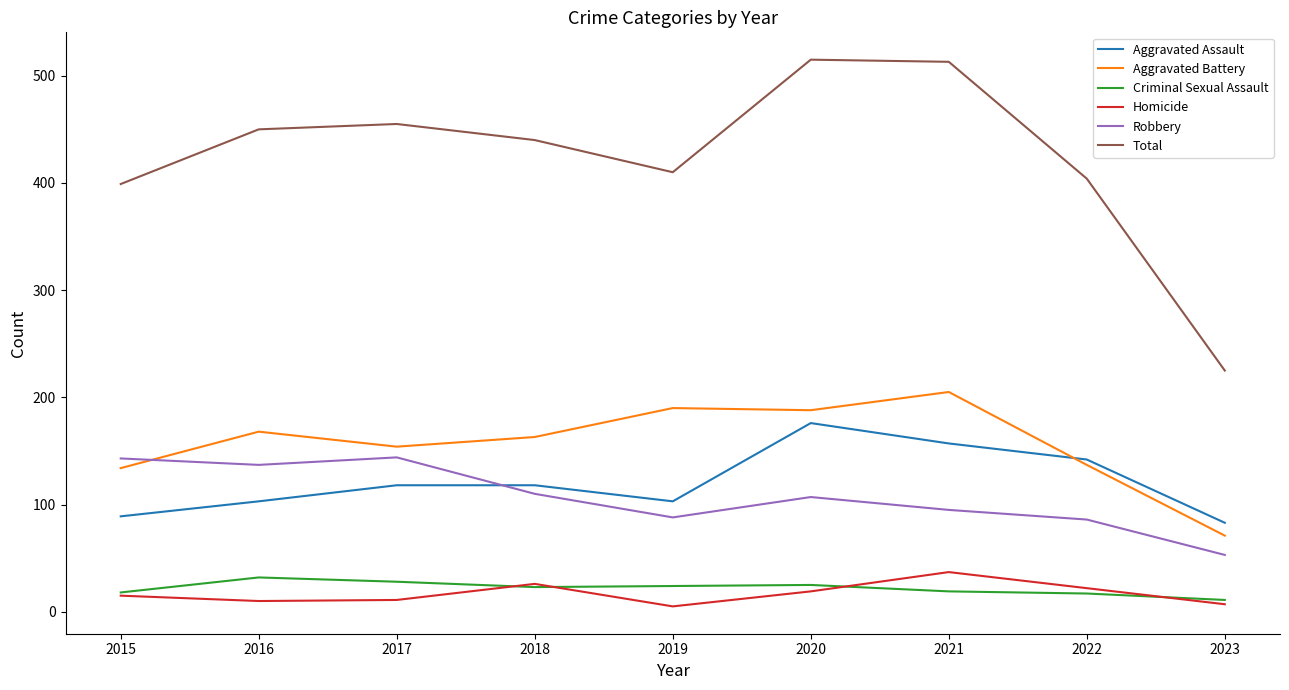

True or false: Aggravated Battery and Homicide cross at least once.

False